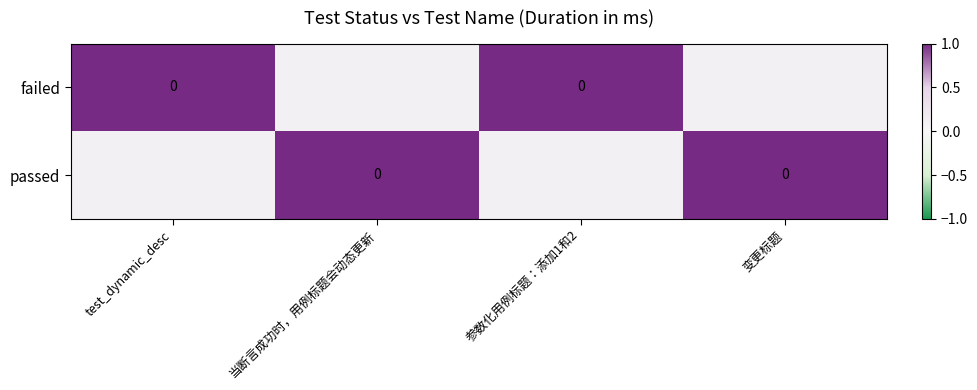

Read the failed value at 变更标题.

0.1